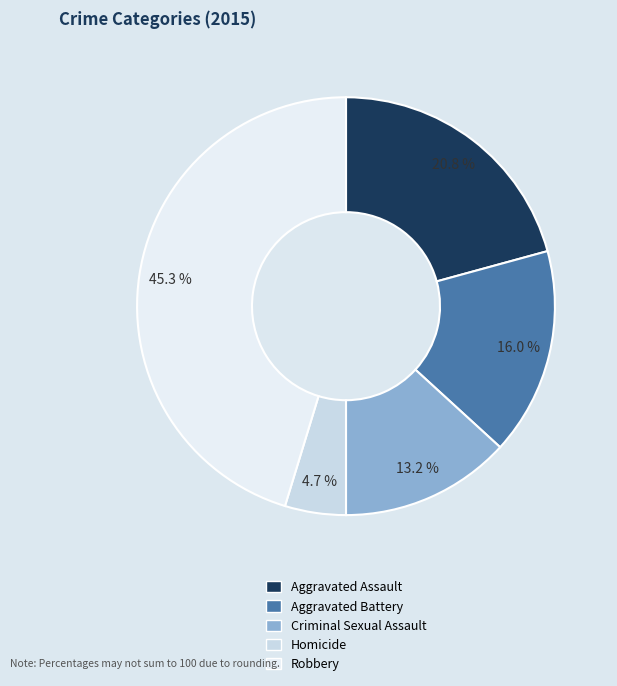

Is it true that Aggravated Assault is 33% of the pie?

False